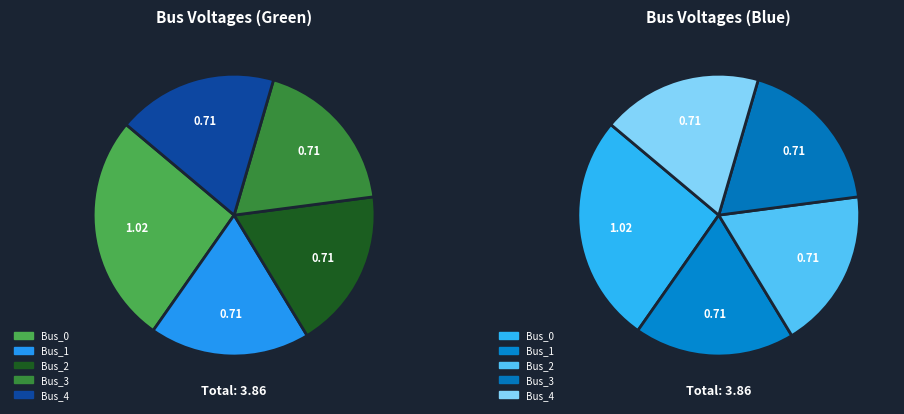

Count the number of slices in the pie.

5